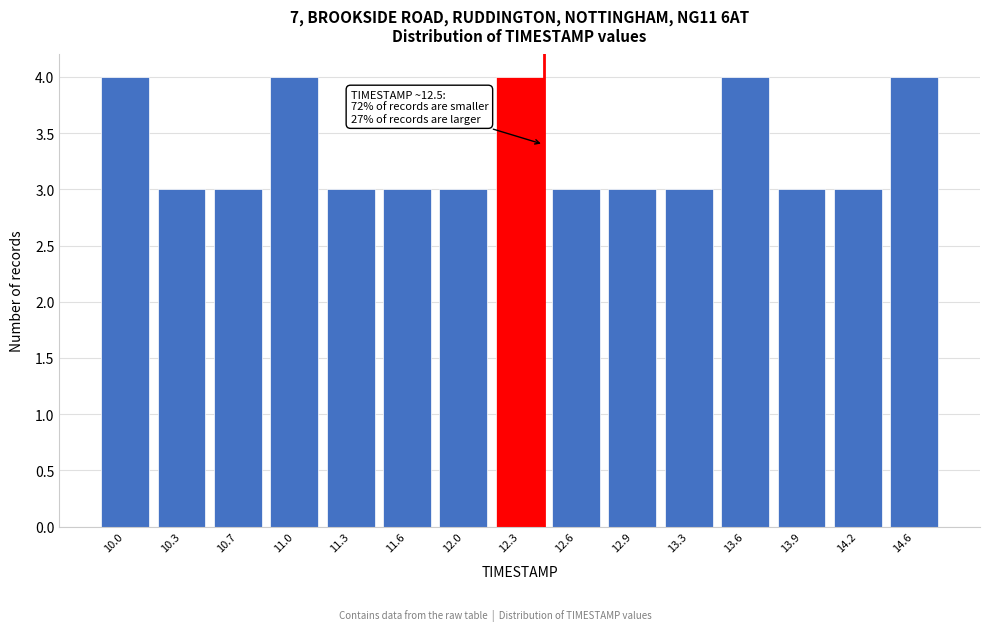

Reading right to left, what are all the values shown in this chart?

14.6=4	14.2=3	13.9=3	13.6=4	13.3=3	12.9=3	12.6=3	12.3=4	12.0=3	11.6=3	11.3=3	11.0=4	10.7=3	10.3=3	10.0=4